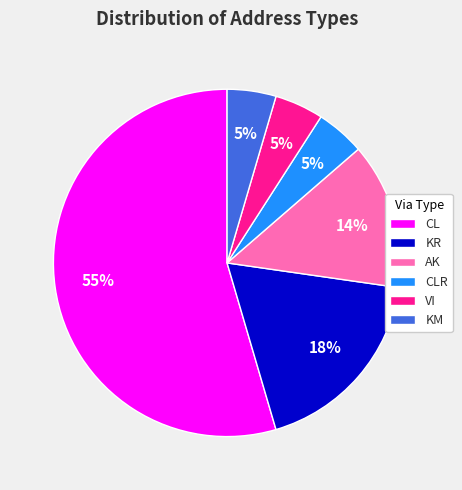

Does KR represent more than half of the total?

No